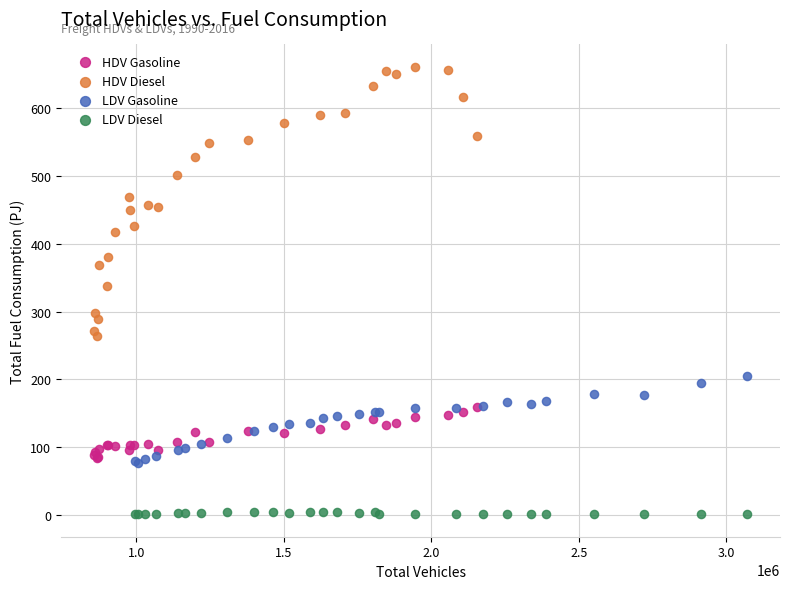

Which series reaches the maximum Y coordinate?

HDV Diesel